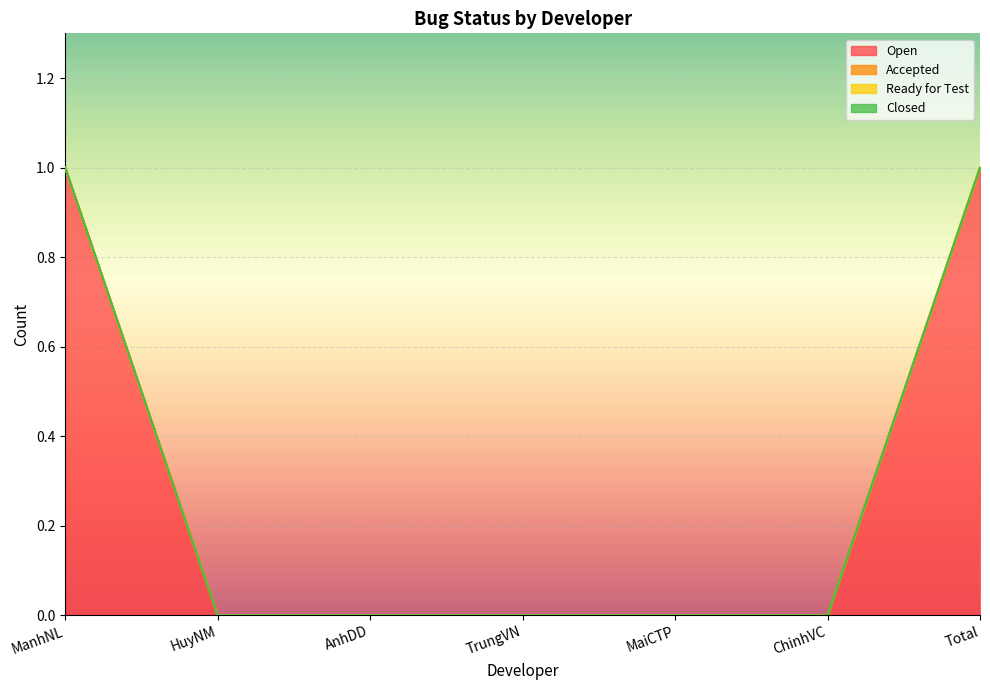

At how many categories does at least one series exceed 0?

2